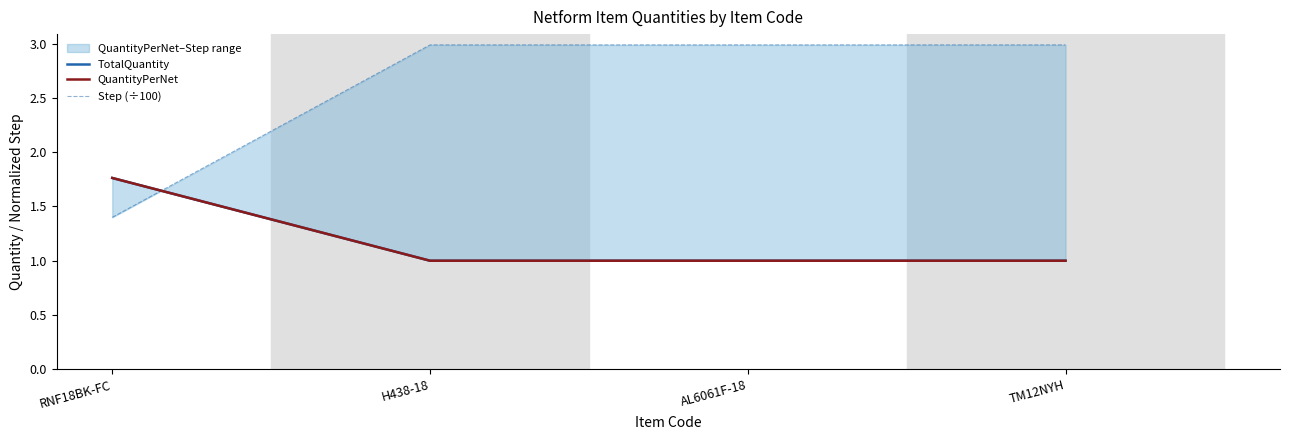

At how many categories does at least one series exceed 2?

3